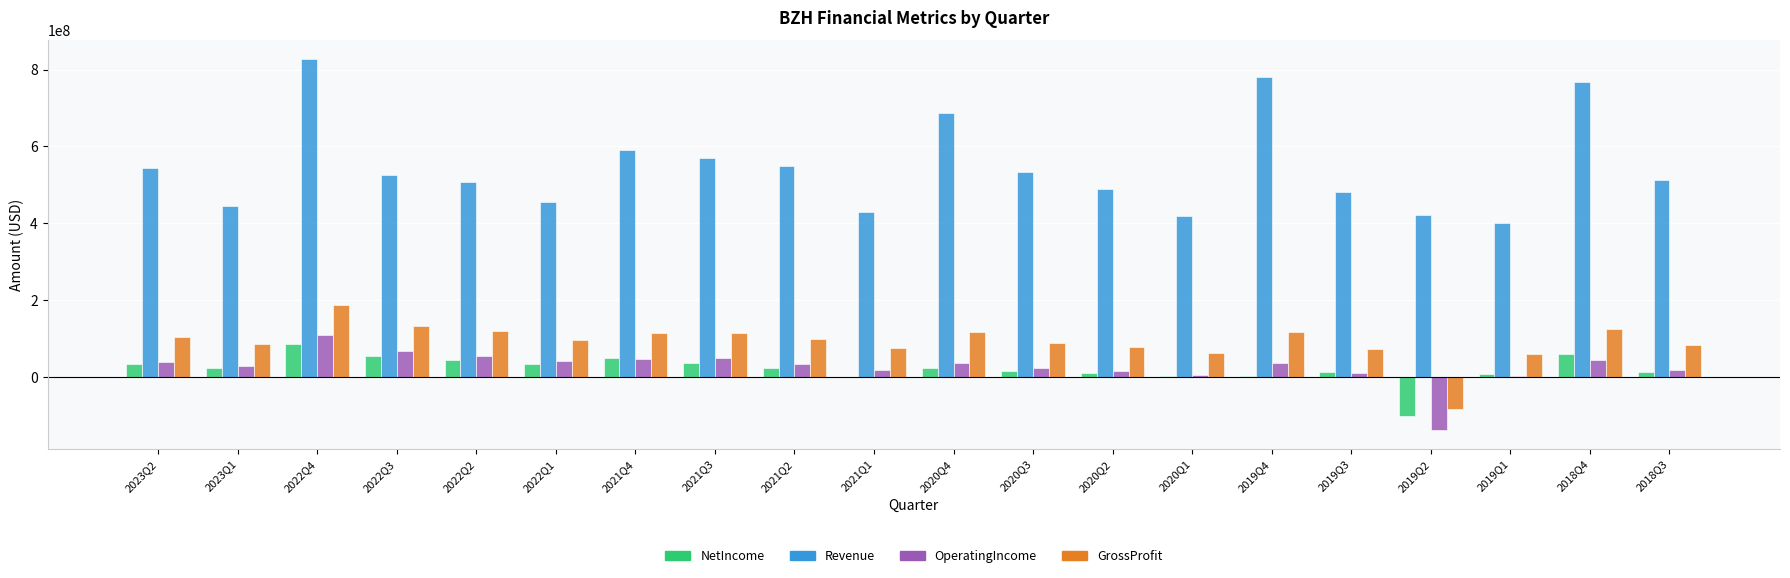

At which category does the chart reach its peak across all series?

2022Q4